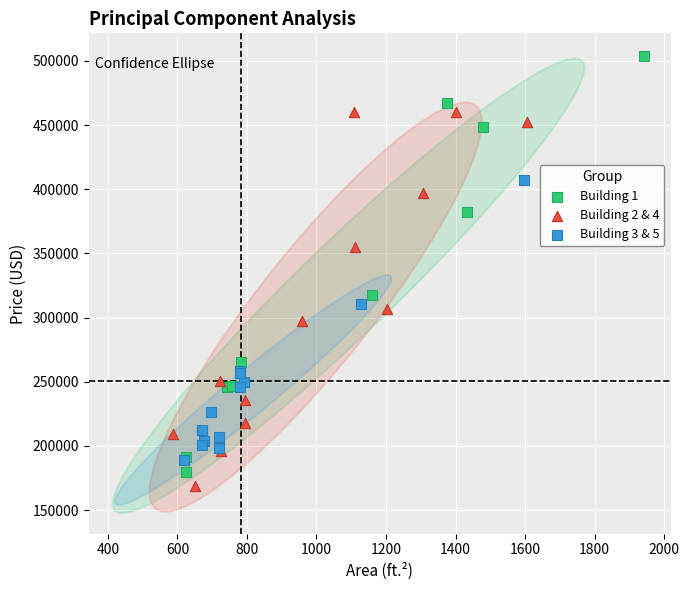

Which series contains the highest Y value?

Building 1